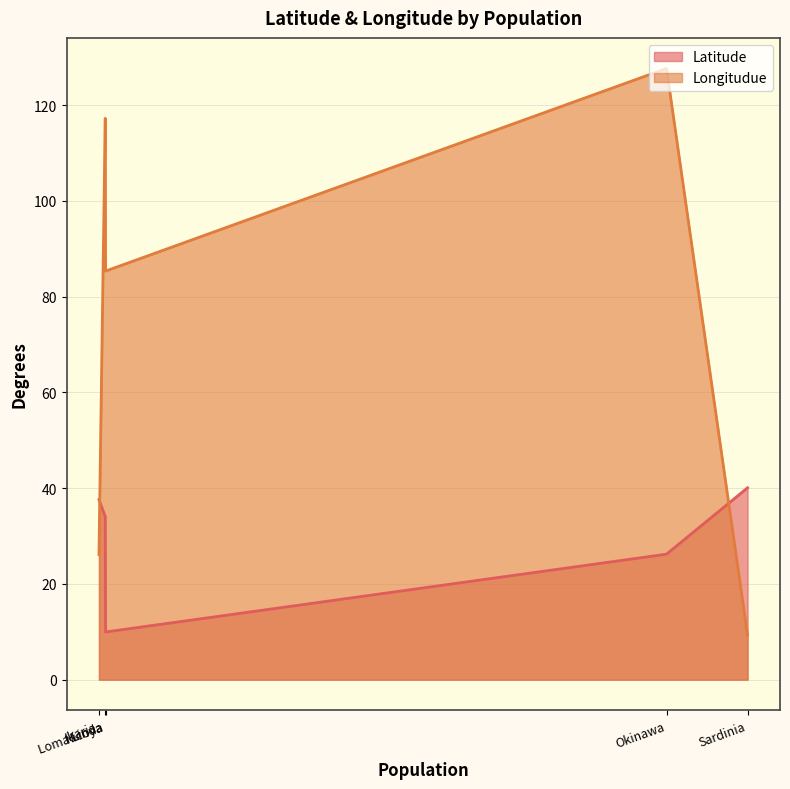

Which series has the widest spread of values?

Longitudue